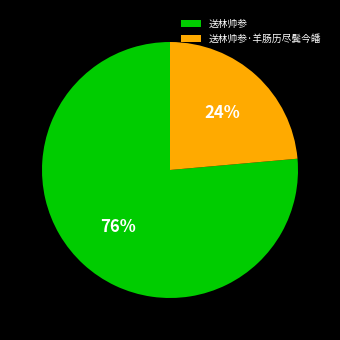

To the nearest percent, what percentage of the pie is 送林帅参·羊肠历尽鬓今皤?

24%